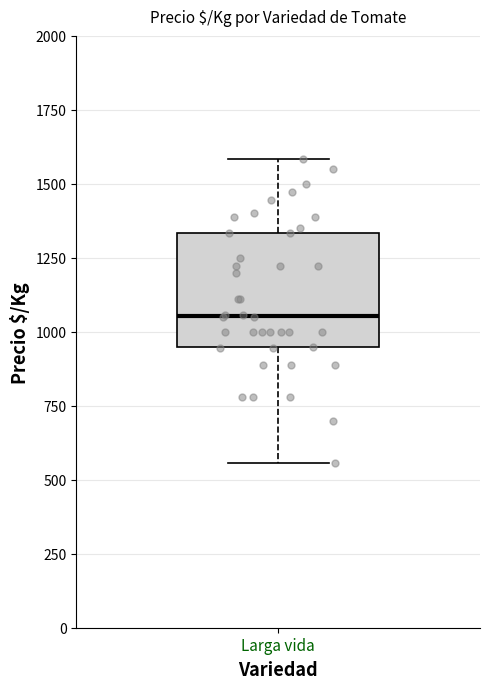

Transcribe this box plot: give where the median line is, the range the box spans, and where the two whiskers end, as read against the y-axis. The values are not printed on the chart, so give them approximately, as read against the axis.

median 1050, box 950 to 1350, whiskers 550 to 1600